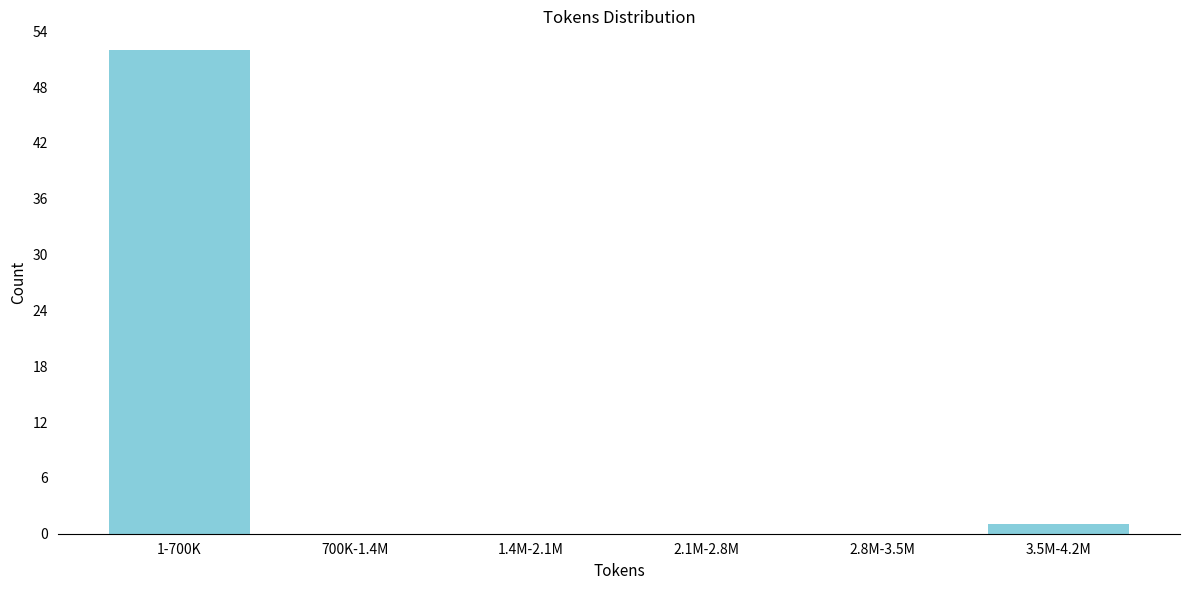

Reading right to left, extract all data points from this chart.

3.5M-4.2M=1	2.8M-3.5M=0	2.1M-2.8M=0	1.4M-2.1M=0	700K-1.4M=0	1-700K=52